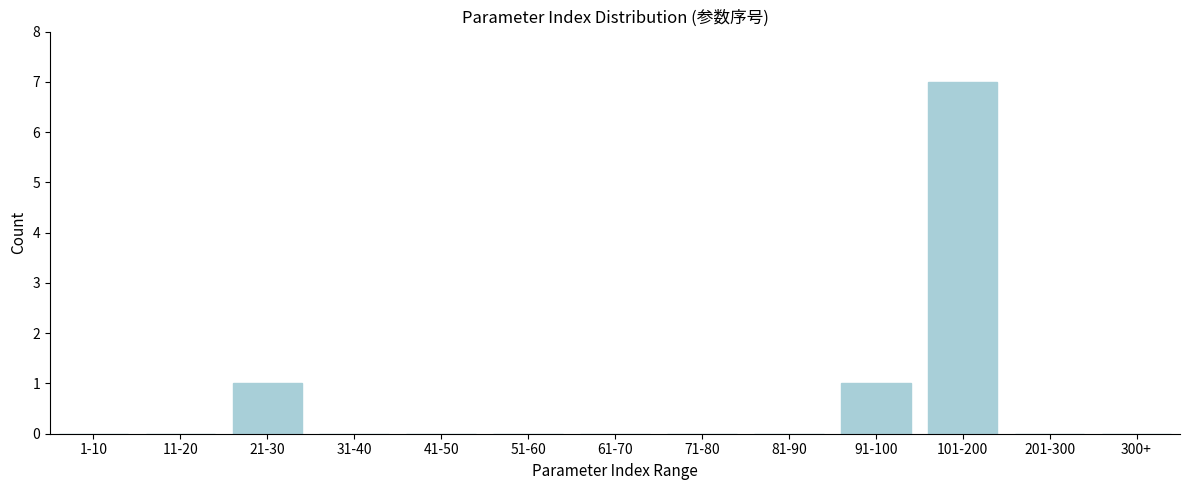

Reading left to right, what are all the values shown in this chart?

1-10=0	11-20=0	21-30=1	31-40=0	41-50=0	51-60=0	61-70=0	71-80=0	81-90=0	91-100=1	101-200=7	201-300=0	300+=0